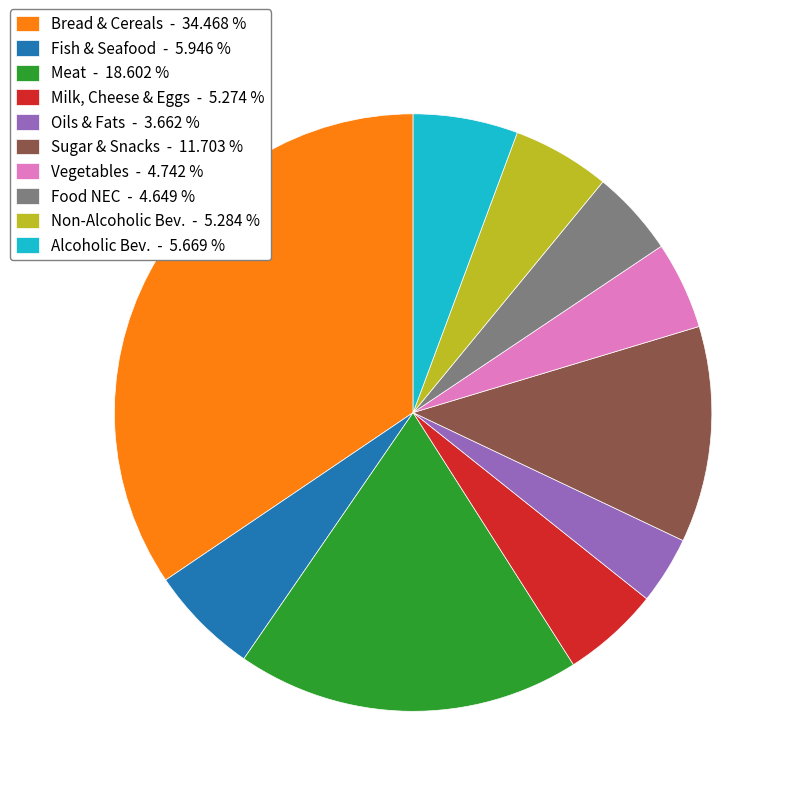

What is the largest slice in the pie chart?

Bread & Cereals - 34.468 %